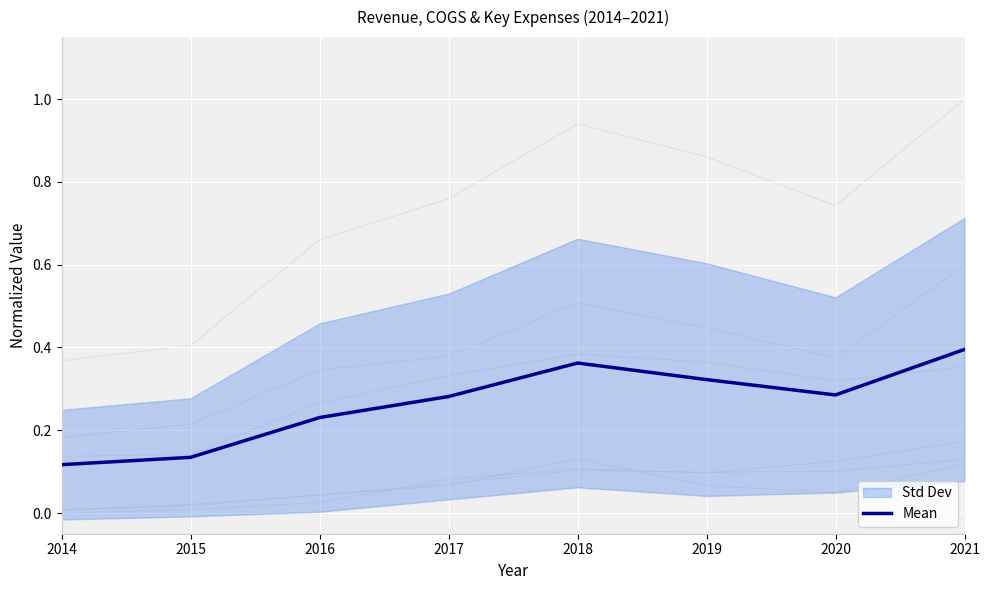

True or false: the data shows 0.4 at 2018.

True